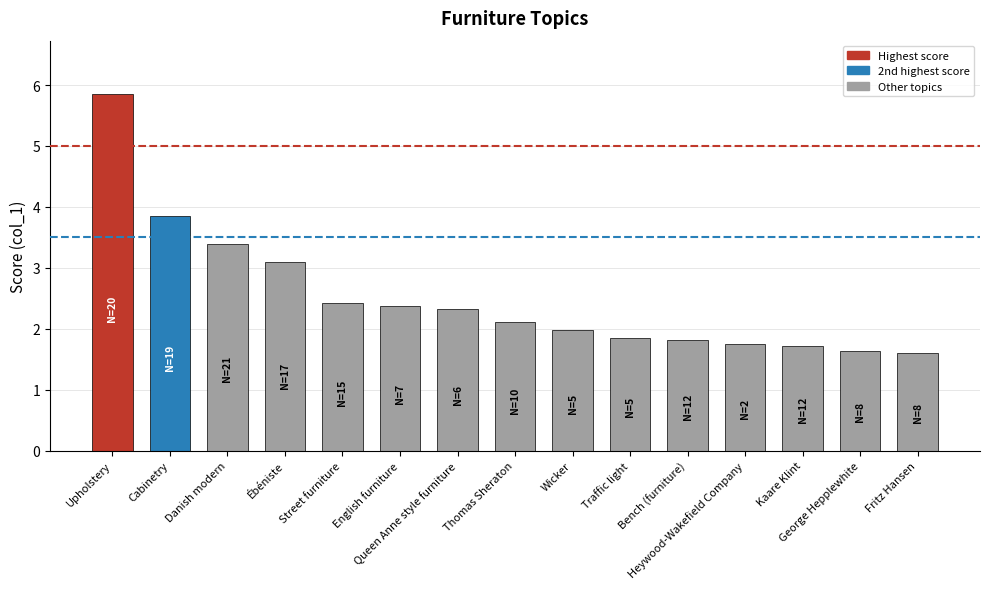

Approximately how many times larger is the value at English furniture compared to Traffic light?

1.3